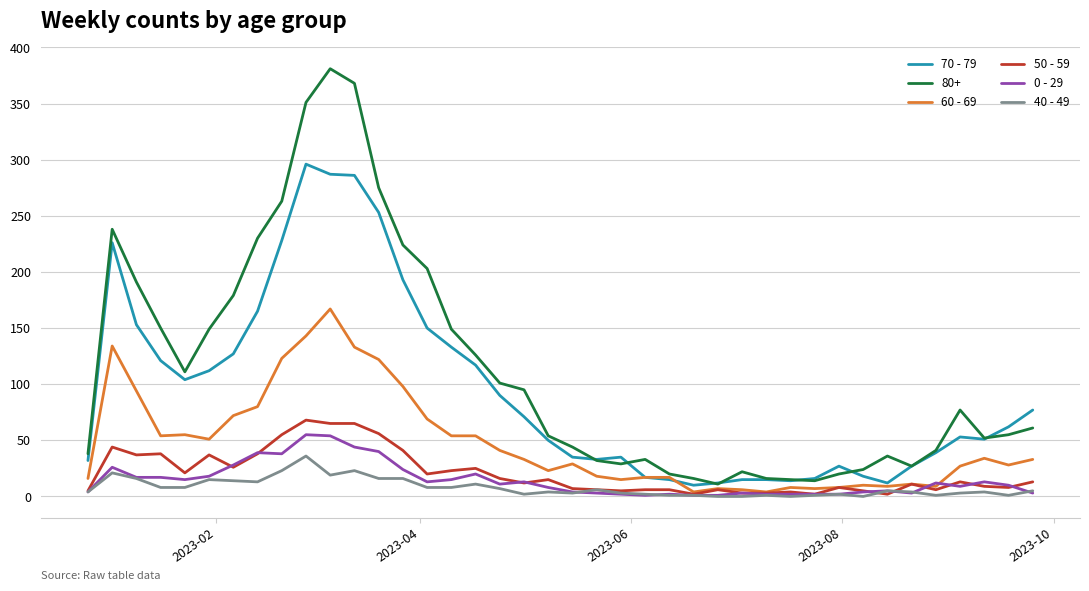

True or false: 40 - 49 and 80+ cross at least once.

False